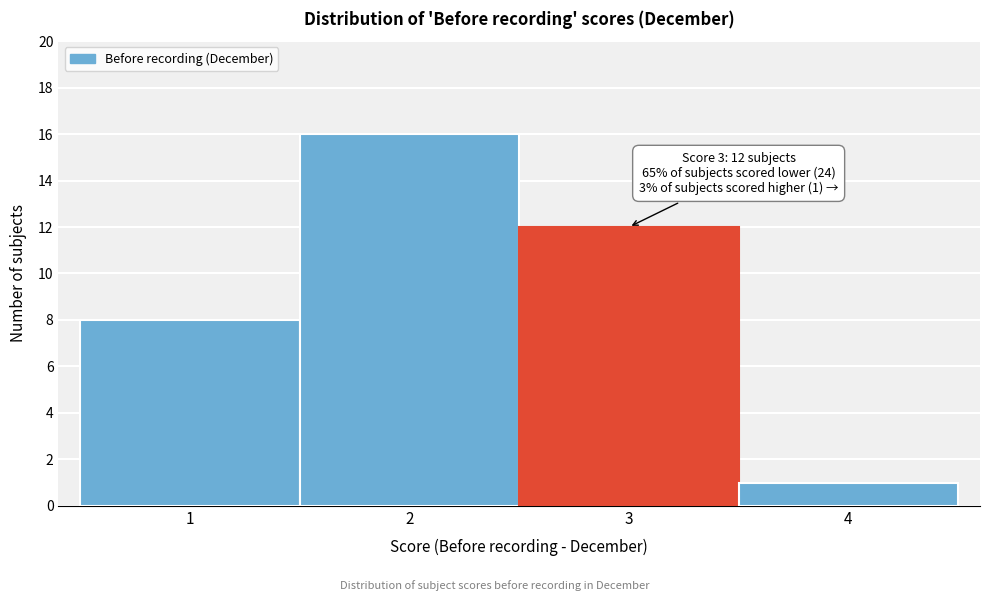

Which range on the x-axis has the tallest bar?

1.5 to 2.5